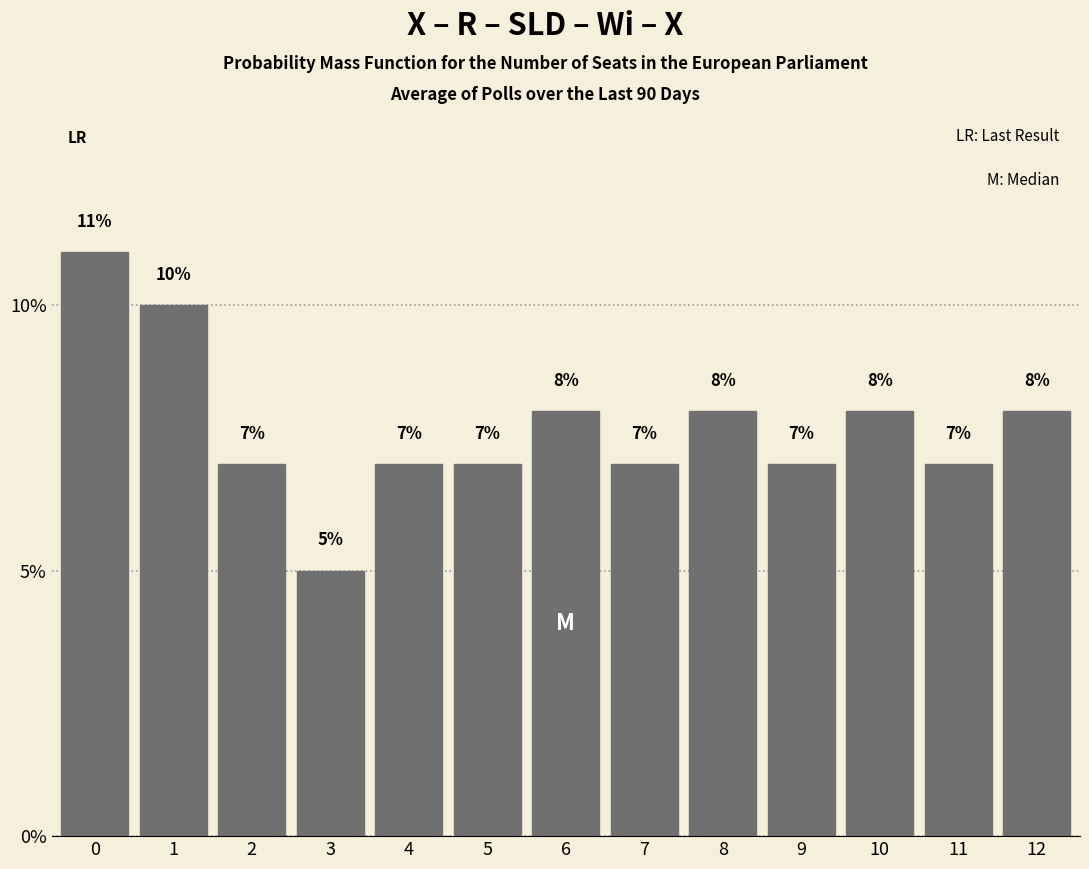

Reading left to right, extract all data points from this chart.

0=11.0	1=10.0	2=7.0	3=5.0	4=7.0	5=7.0	6=8.0	7=7.0	8=8.0	9=7.0	10=8.0	11=7.0	12=8.0